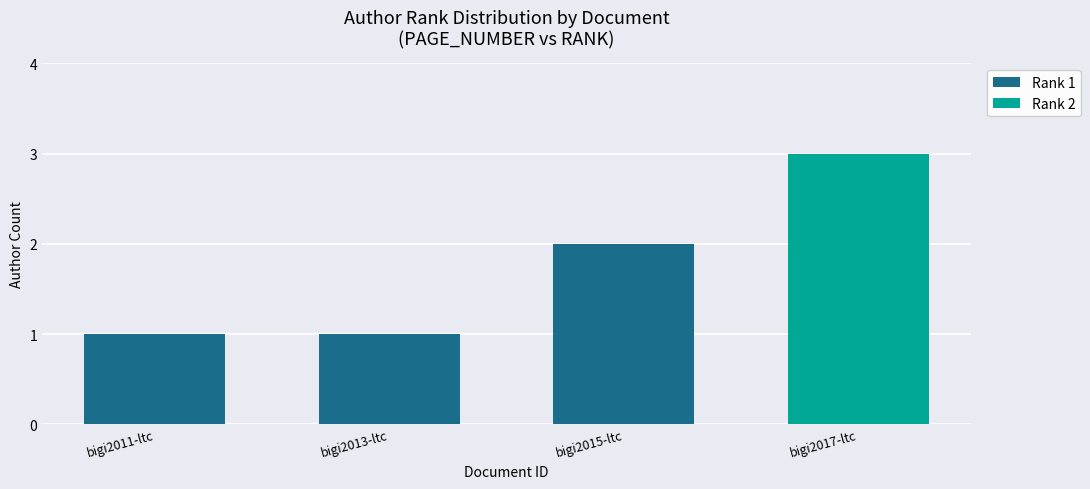

The value of Rank 1 at bigi2011-ltc is 1. True or false?

True